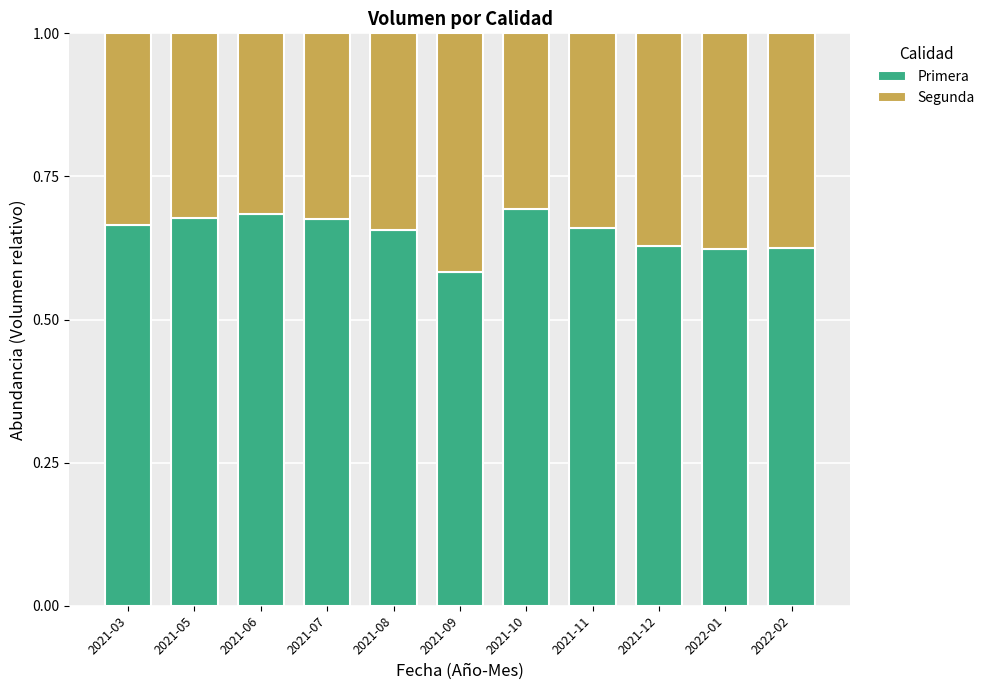

At which label does Primera reach its minimum?

2021-09